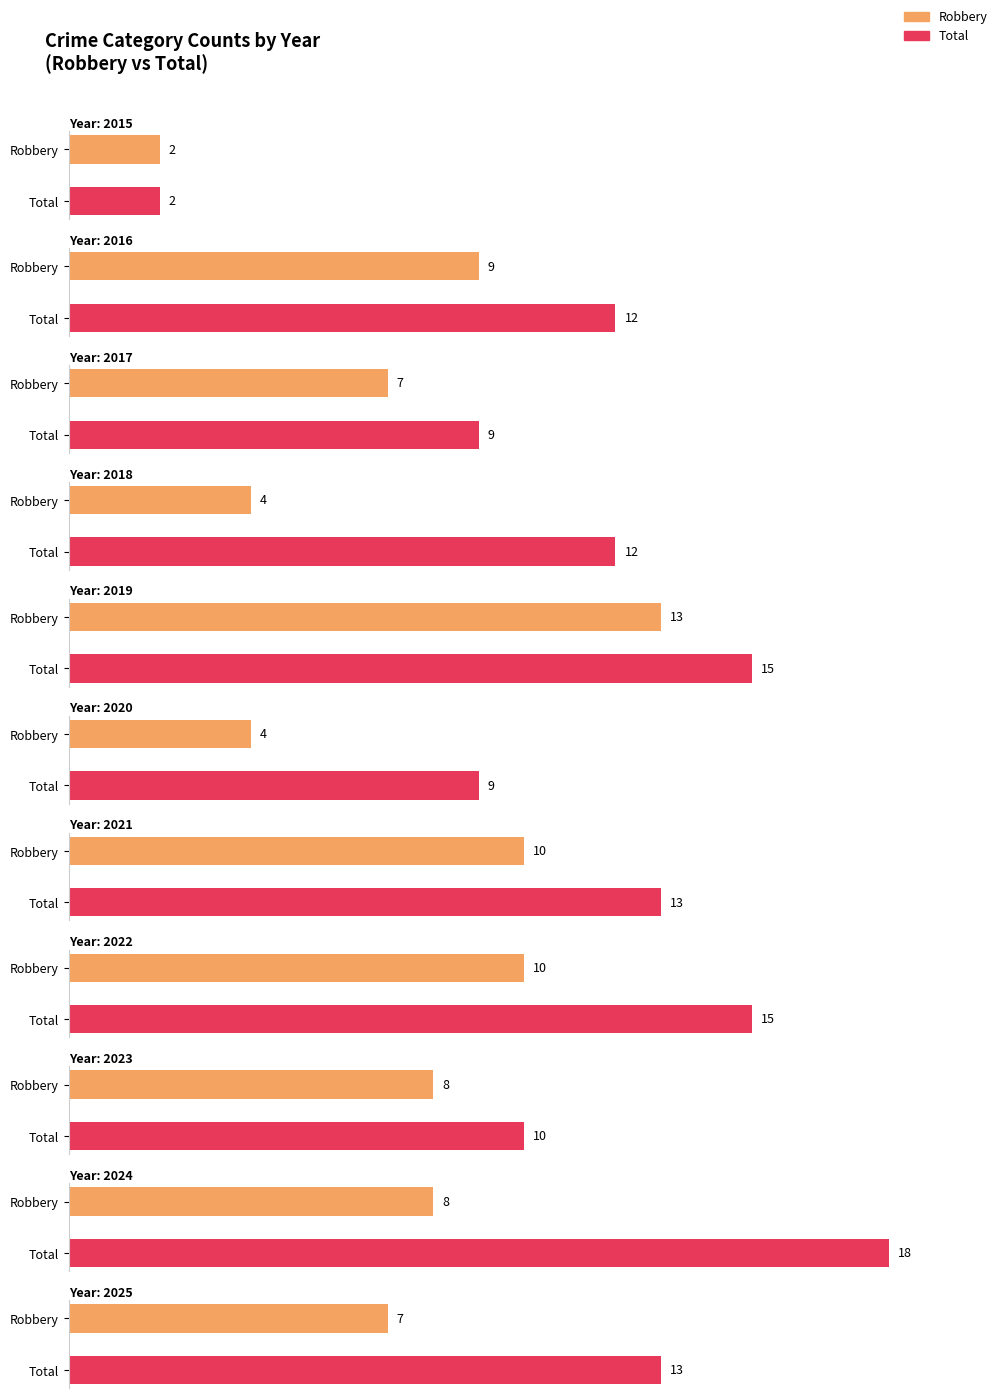

What is the maximum value for Total?

18